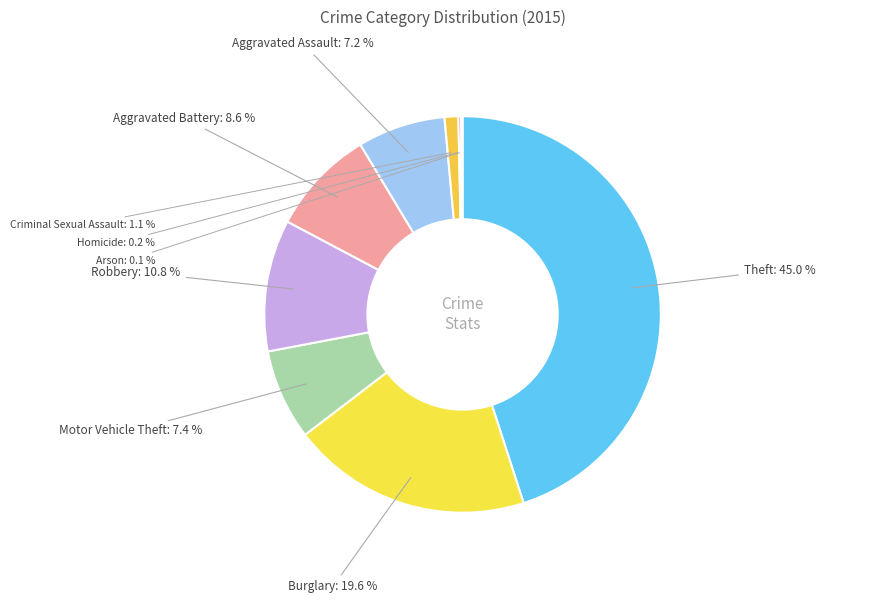

How much of the chart is everything except Theft?

55.0%